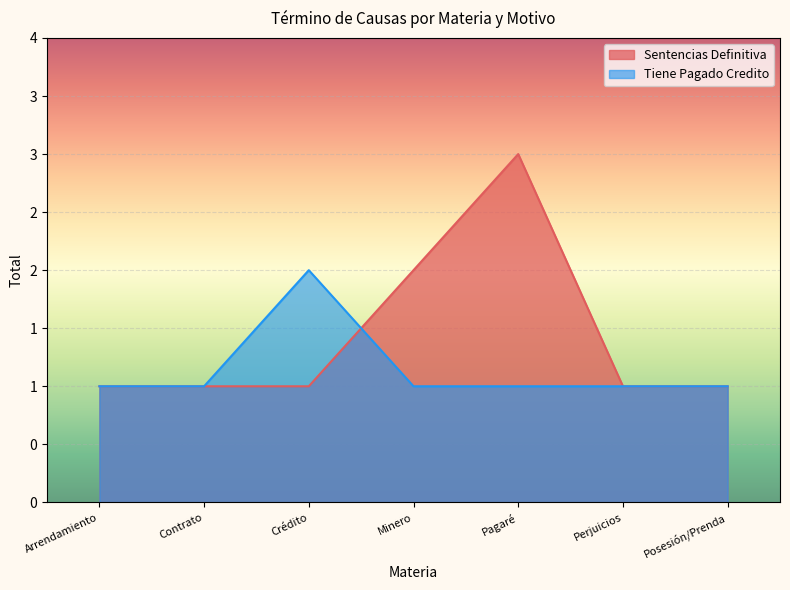

Where is the first local maximum for Sentencias Definitiva?

Pagaré